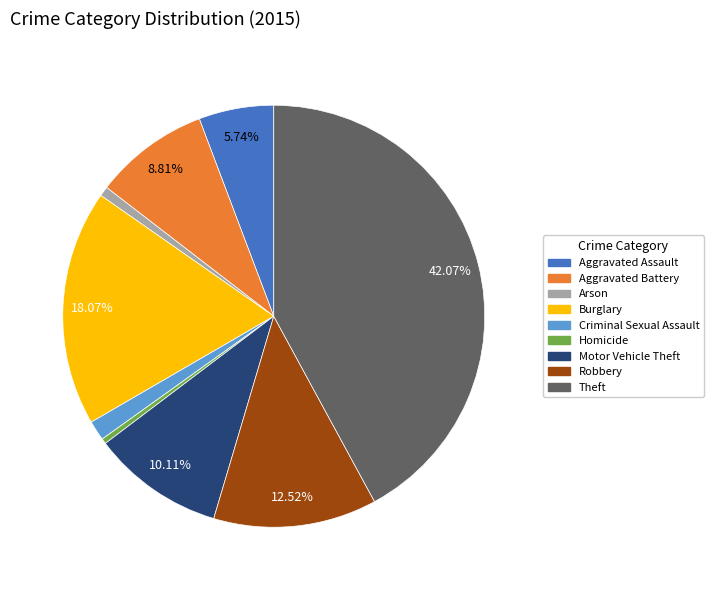

Count the number of slices in the pie.

9